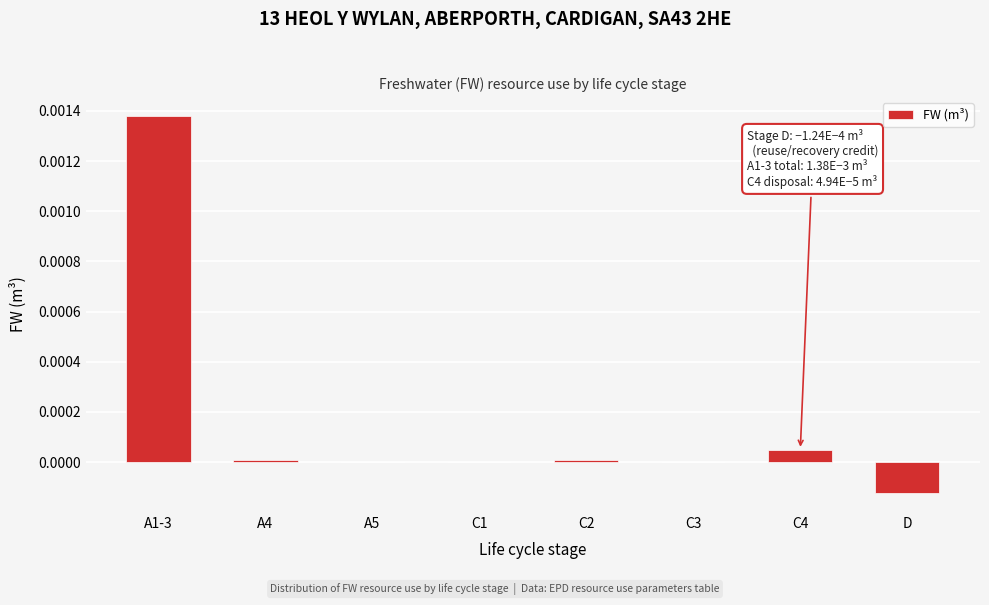

True or false: the data shows 0.0 at A1-3.

True